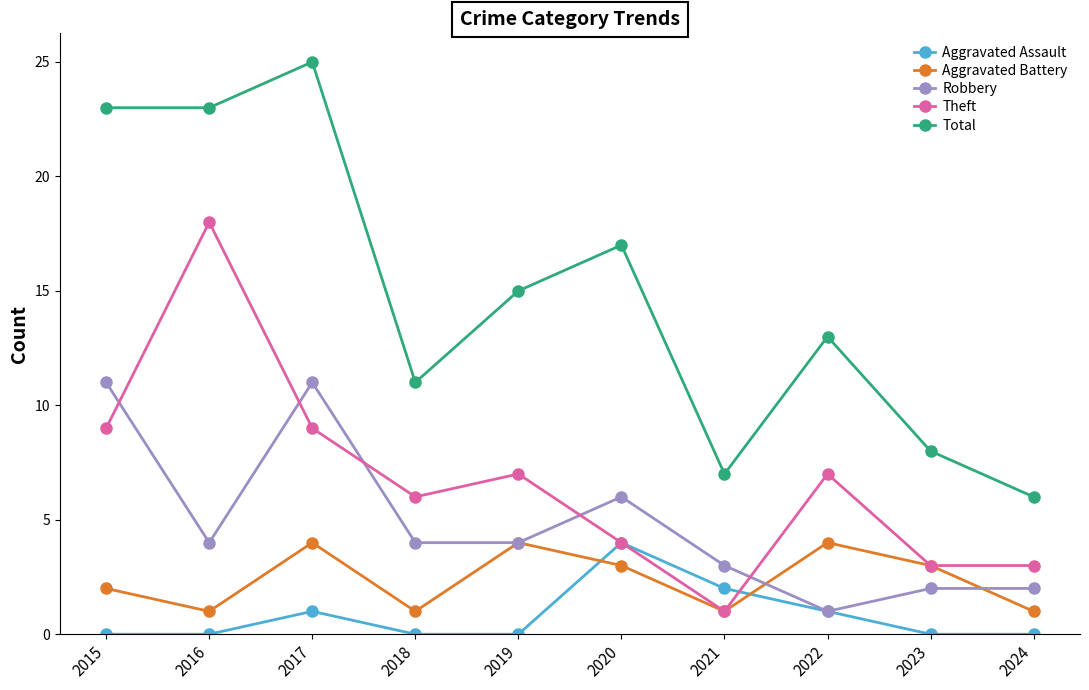

Between 2016 and 2022, which series saw the biggest shift?

Theft